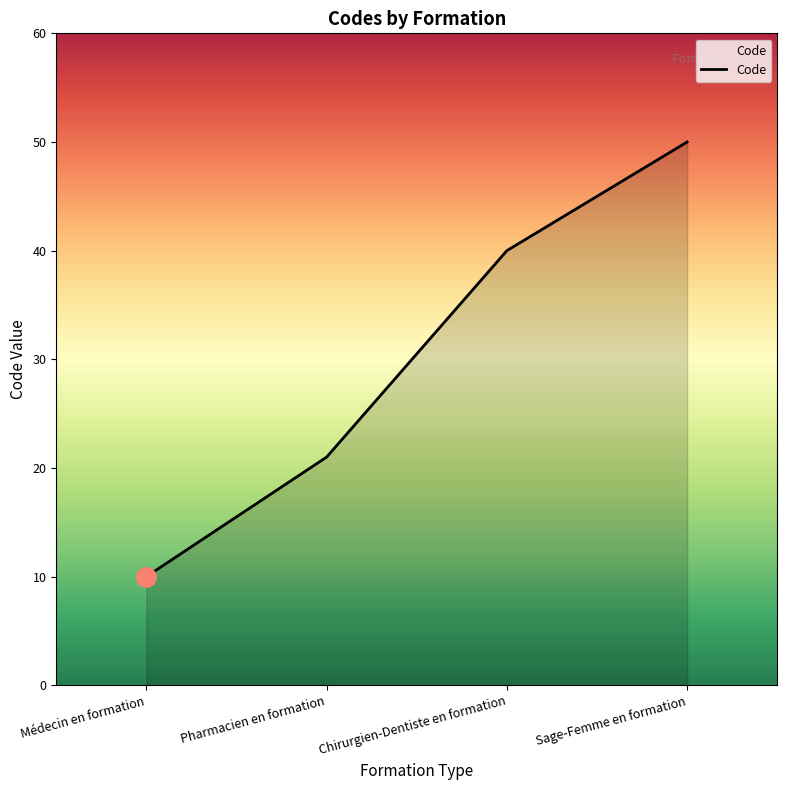

Rank the categories by value from lowest to highest.

Médecin en formation, Pharmacien en formation, Chirurgien-Dentiste en formation, Sage-Femme en formation